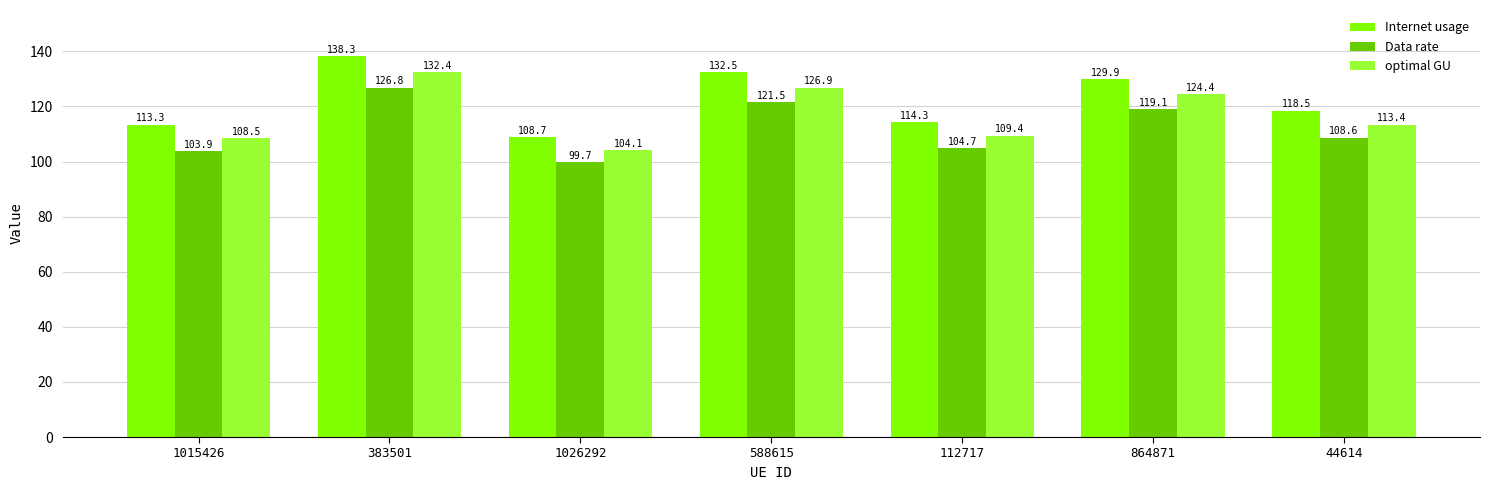

Reading right to left, extract all data points from this chart.

Internet usage: 118.5	129.9	114.3	132.5	108.7	138.3	113.3
Data rate: 108.6	119.1	104.7	121.5	99.7	126.8	103.9
optimal GU: 113.4	124.4	109.4	126.9	104.1	132.4	108.5